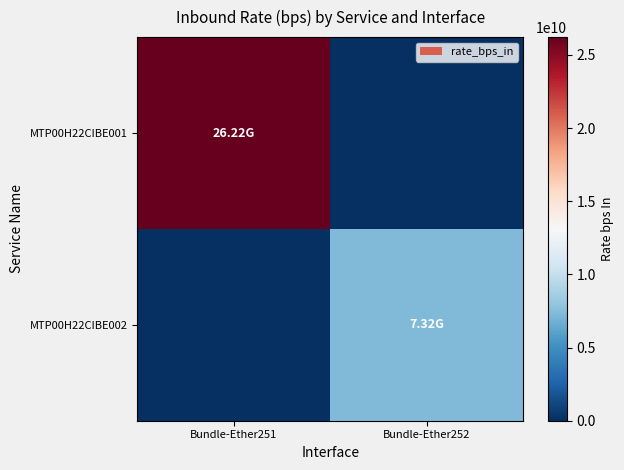

Rank the series by their maximum value, from highest to lowest.

MTP00H22CIBE001, MTP00H22CIBE002